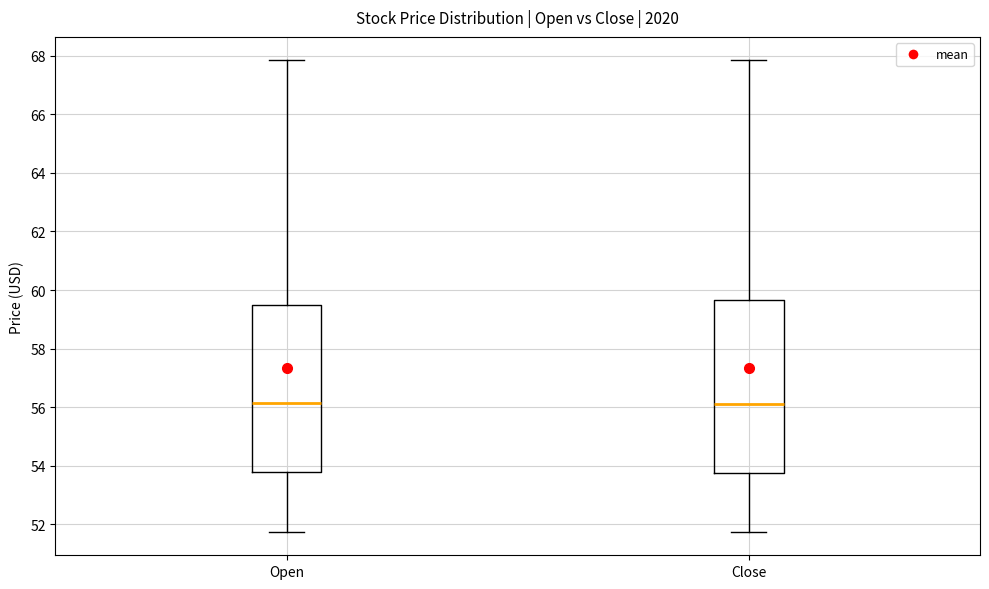

Reading left to right, transcribe this box plot: for each box, give where its median line is, the range the box spans, and where its two whiskers end, as read against the y-axis. The values are not printed on the chart, so give them approximately, as read against the axis.

Open: median 56.2, box 53.8 to 59.4, whiskers 51.8 to 67.8
Close: median 56.2, box 53.8 to 59.6, whiskers 51.8 to 67.8